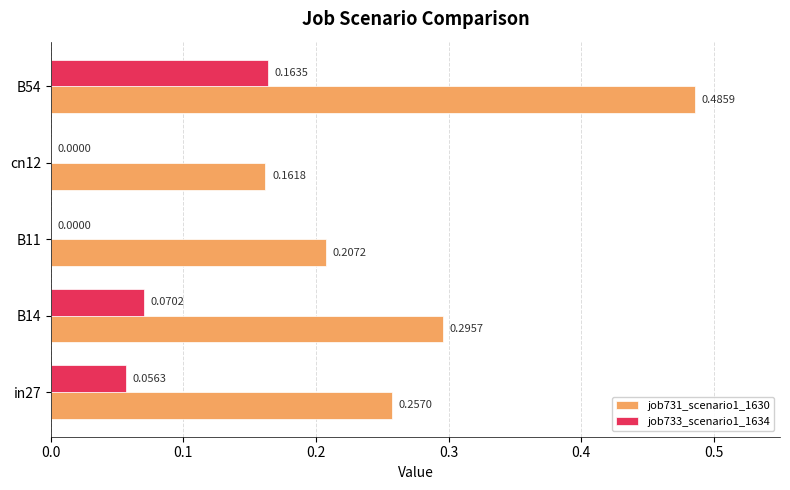

Between B14 and B11, which series saw the biggest shift?

job731_scenario1_1630